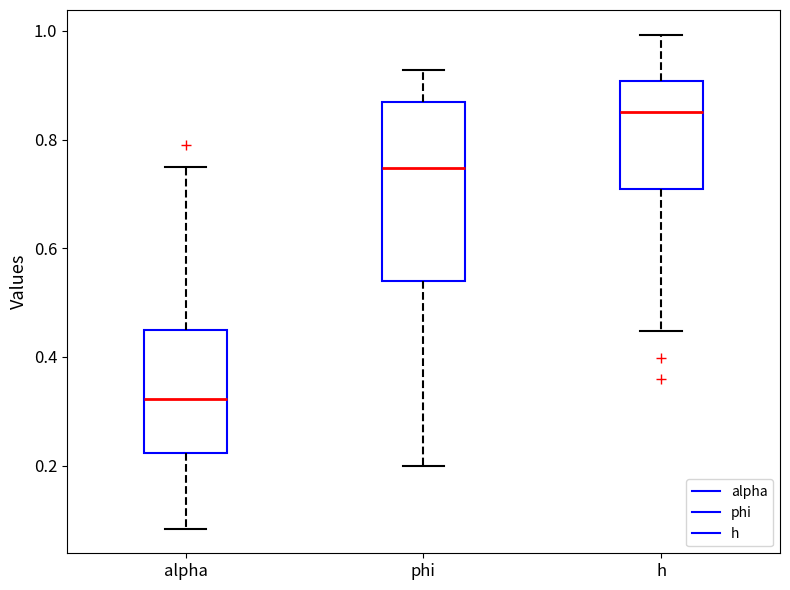

Reading left to right, read every box against the y-axis: the position of its median line, the range the box covers, and the ends of its whiskers. The values are not printed on the chart, so give them approximately, as read against the axis.

alpha: median 0.32, box 0.22 to 0.46, whiskers 0.08 to 0.76
phi: median 0.74, box 0.54 to 0.86, whiskers 0.20 to 0.92
h: median 0.86, box 0.70 to 0.90, whiskers 0.44 to 1.00